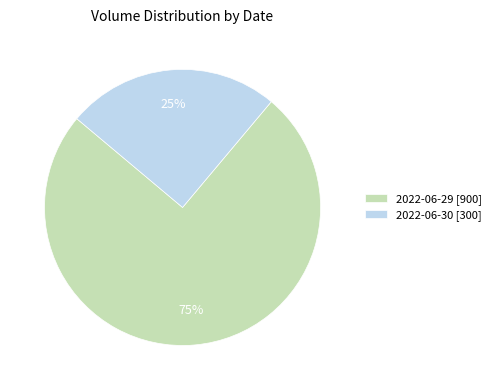

To the nearest percent, what is the difference between the largest and smallest slice percentages?

50%